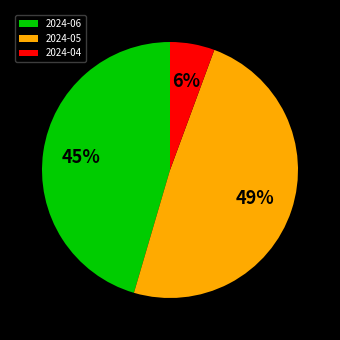

Does 2024-04 account for over 50% of the chart?

No